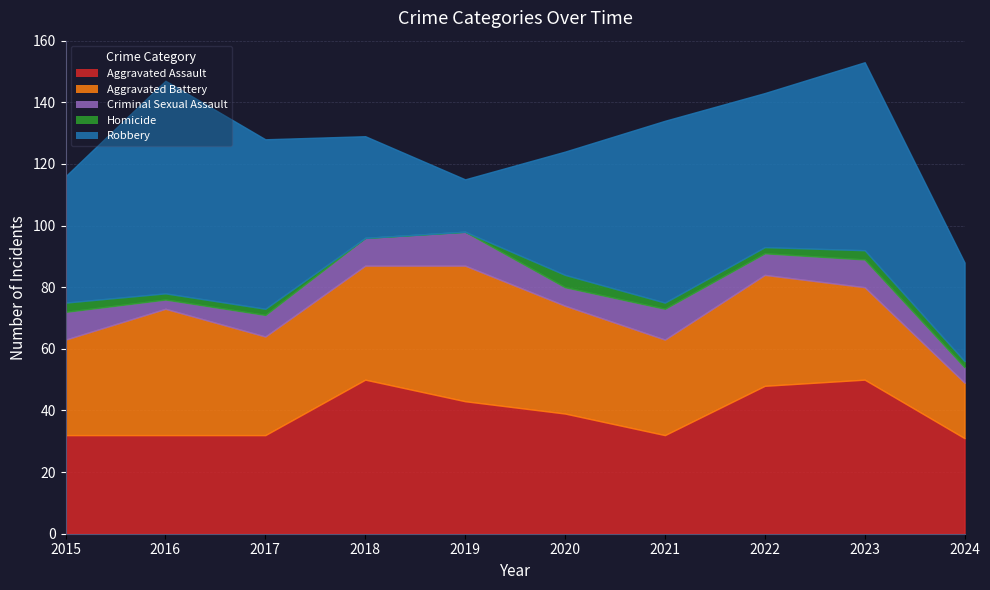

What is the spread (max minus min) of values at 2018?

50